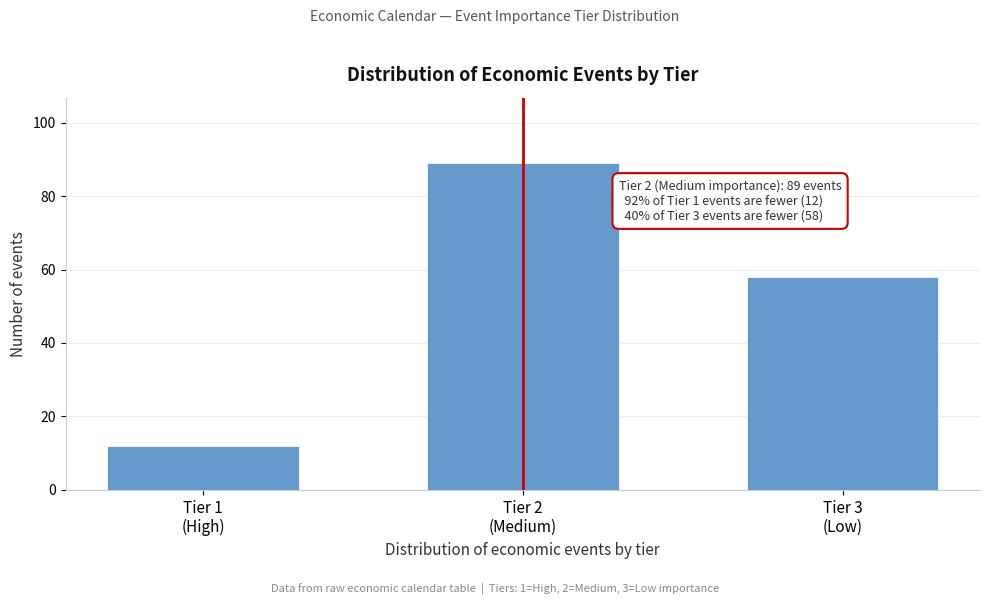

Reading left to right, transcribe all the data shown in this chart.

12	89	58